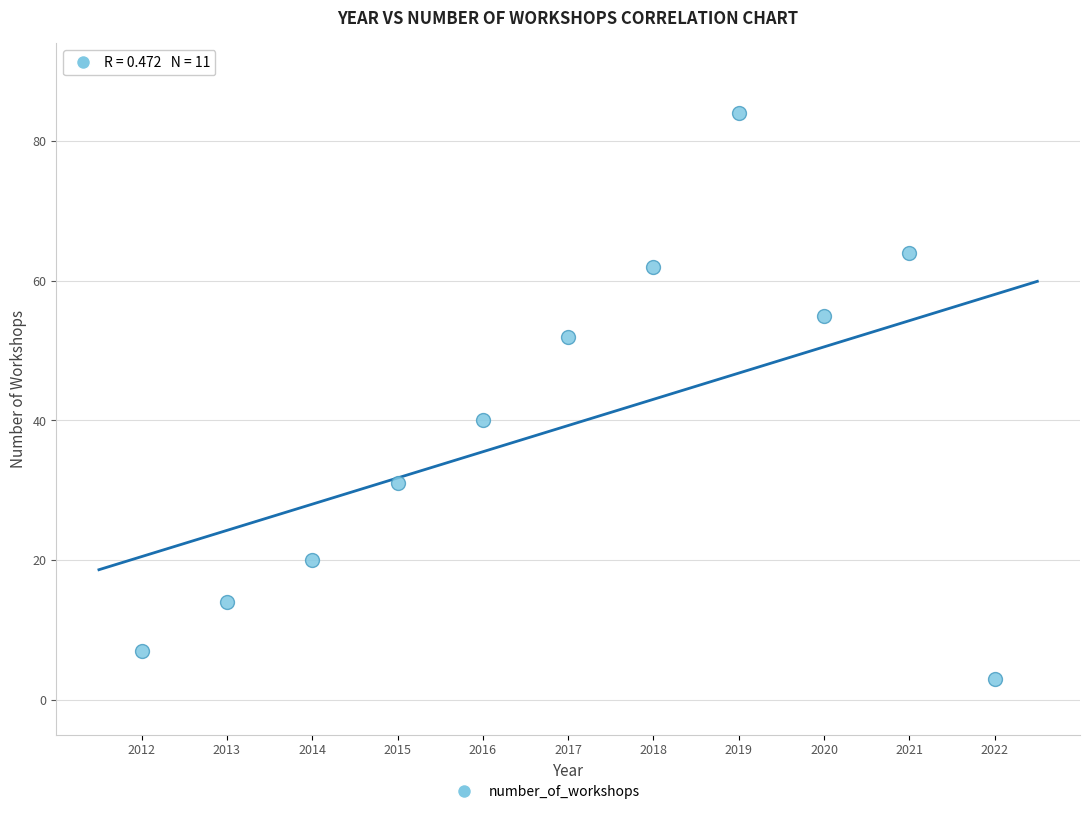

What Y value in the scatter plot is closest to 43?

40